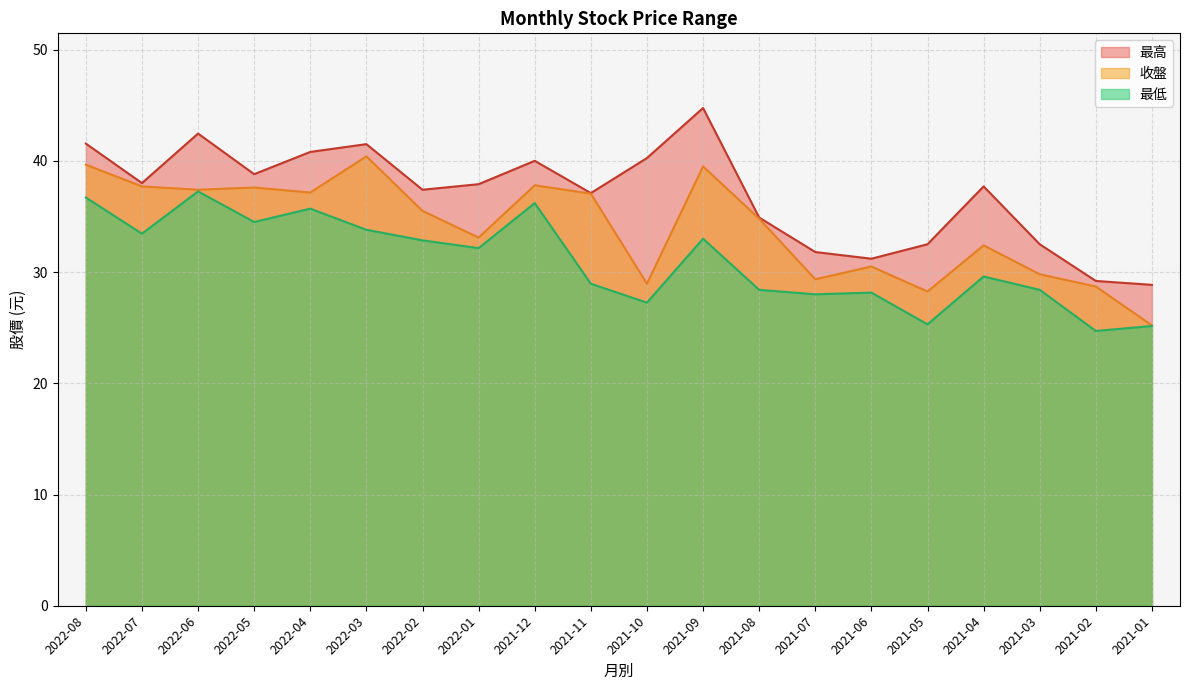

What is the smallest value displayed?

24.7